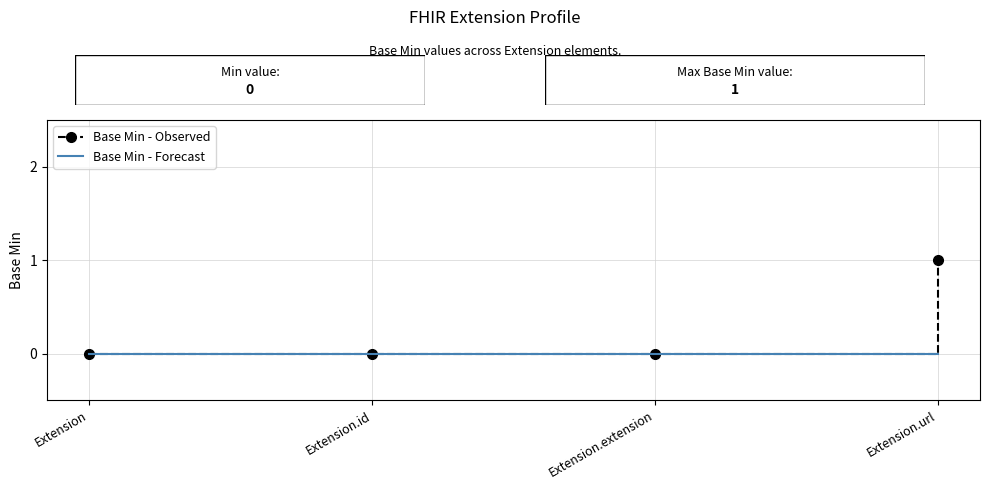

Which series has the largest total across all categories?

Base Min - Observed